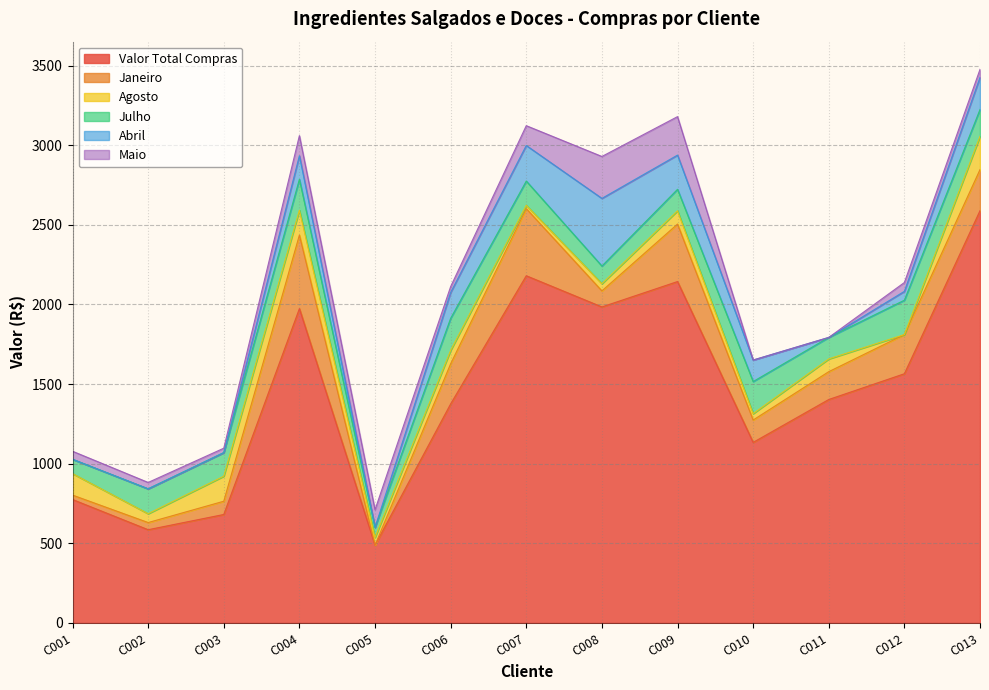

What is the value of the Agosto point at the 11th from the left?

80.0